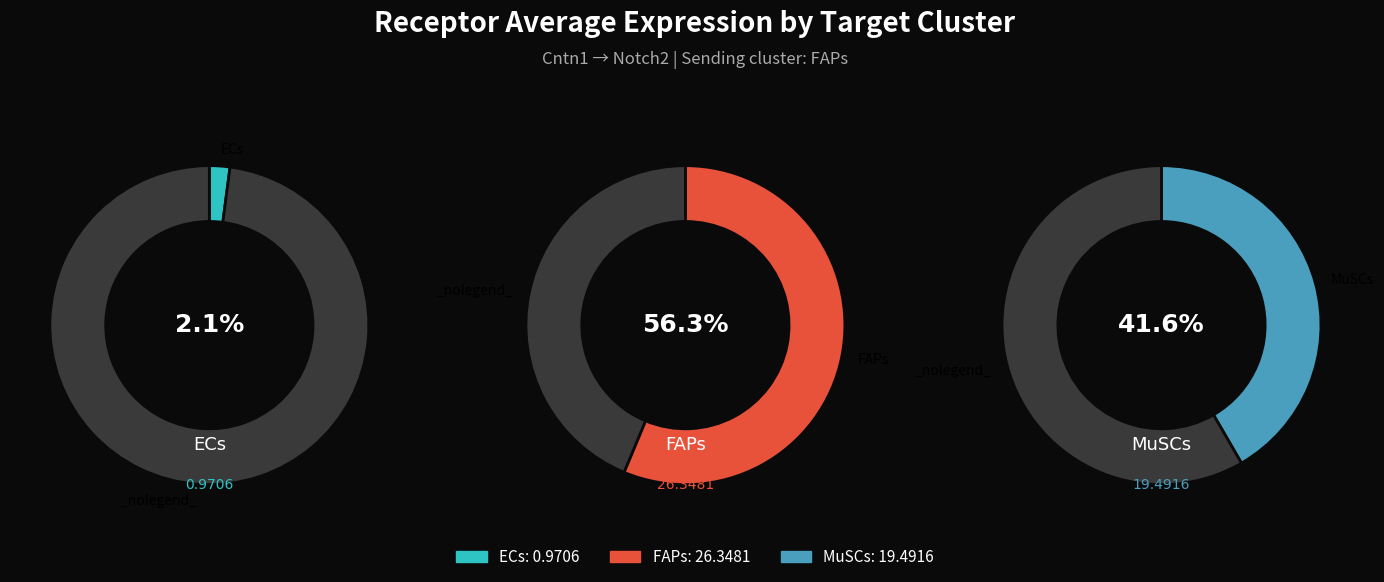

Count the number of slices in the pie.

3